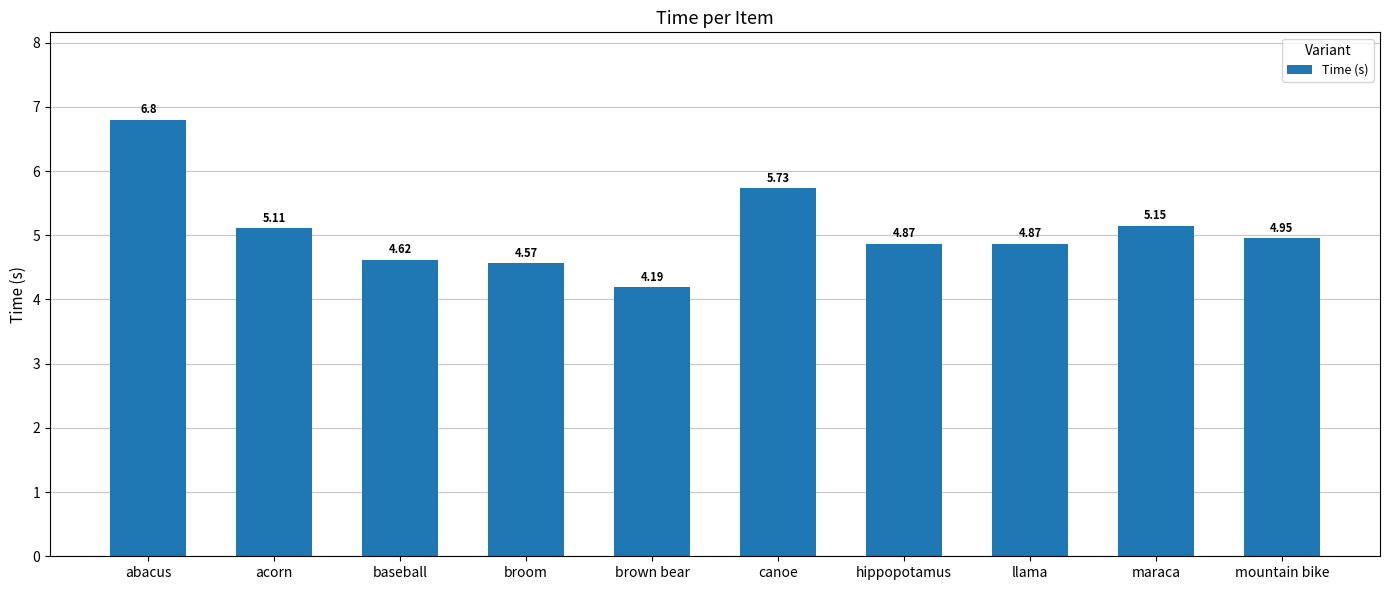

What is the difference between the second highest and second lowest values?

1.2